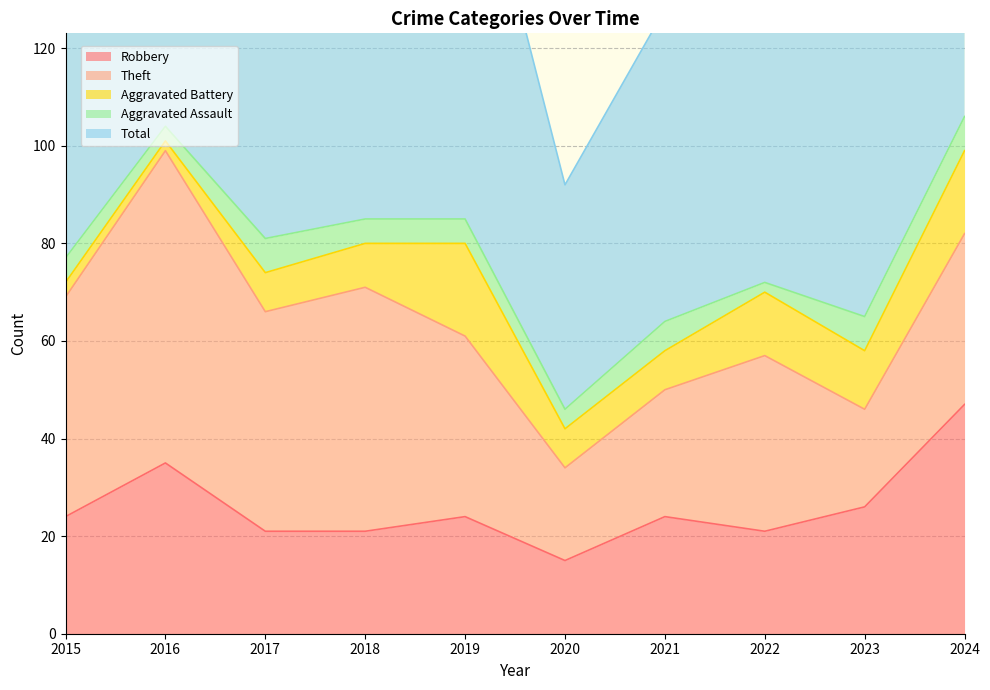

Which category has the lowest value in the Robbery series?

2020